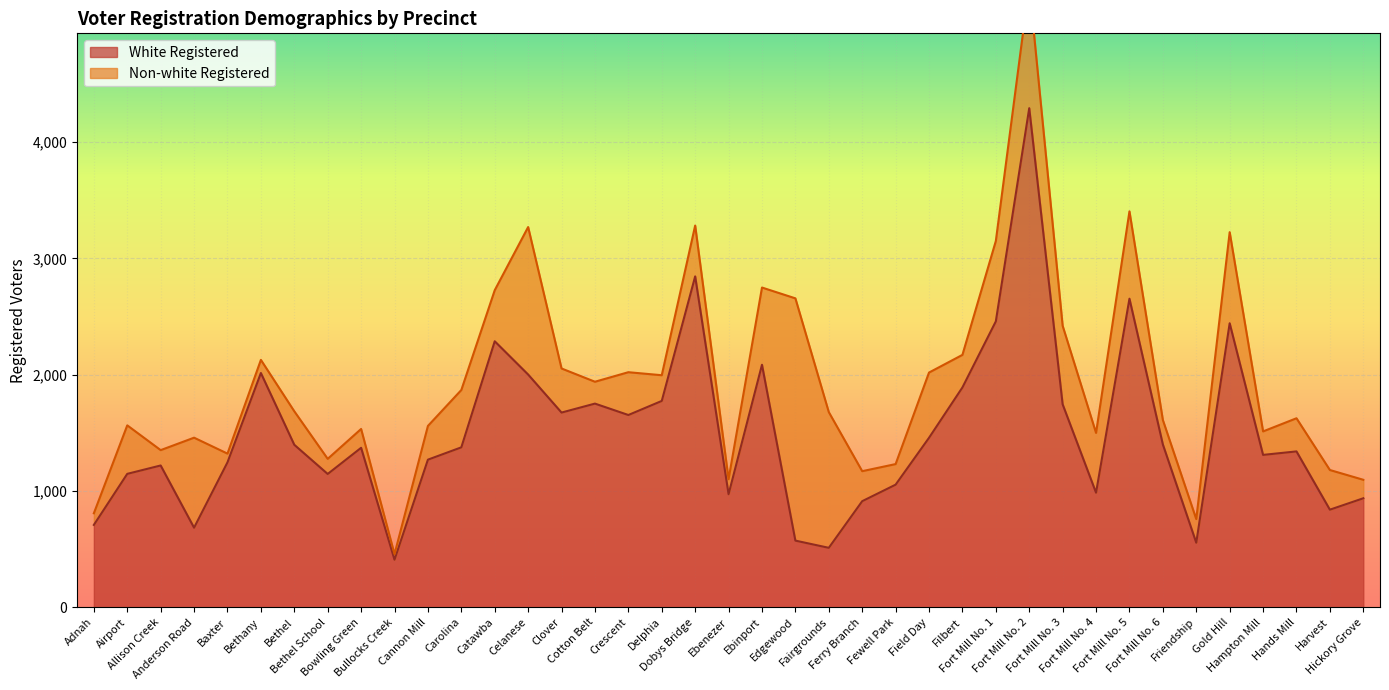

Rank the categories by value from highest to lowest.

Fort Mill No. 2, Dobys Bridge, Fort Mill No. 5, Fort Mill No. 1, Gold Hill, Catawba, Ebinport, Bethany, Celanese, Filbert, Delphia, Cotton Belt, Fort Mill No. 3, Clover, Crescent, Field Day, Fort Mill No. 6, Bethel, Carolina, Bowling Green, Hands Mill, Hampton Mill, Cannon Mill, Baxter, Allison Creek, Airport, Bethel School, Fewell Park, Fort Mill No. 4, Ebenezer, Hickory Grove, Ferry Branch, Harvest, Adnah, Anderson Road, Edgewood, Friendship, Fairgrounds, Bullocks Creek